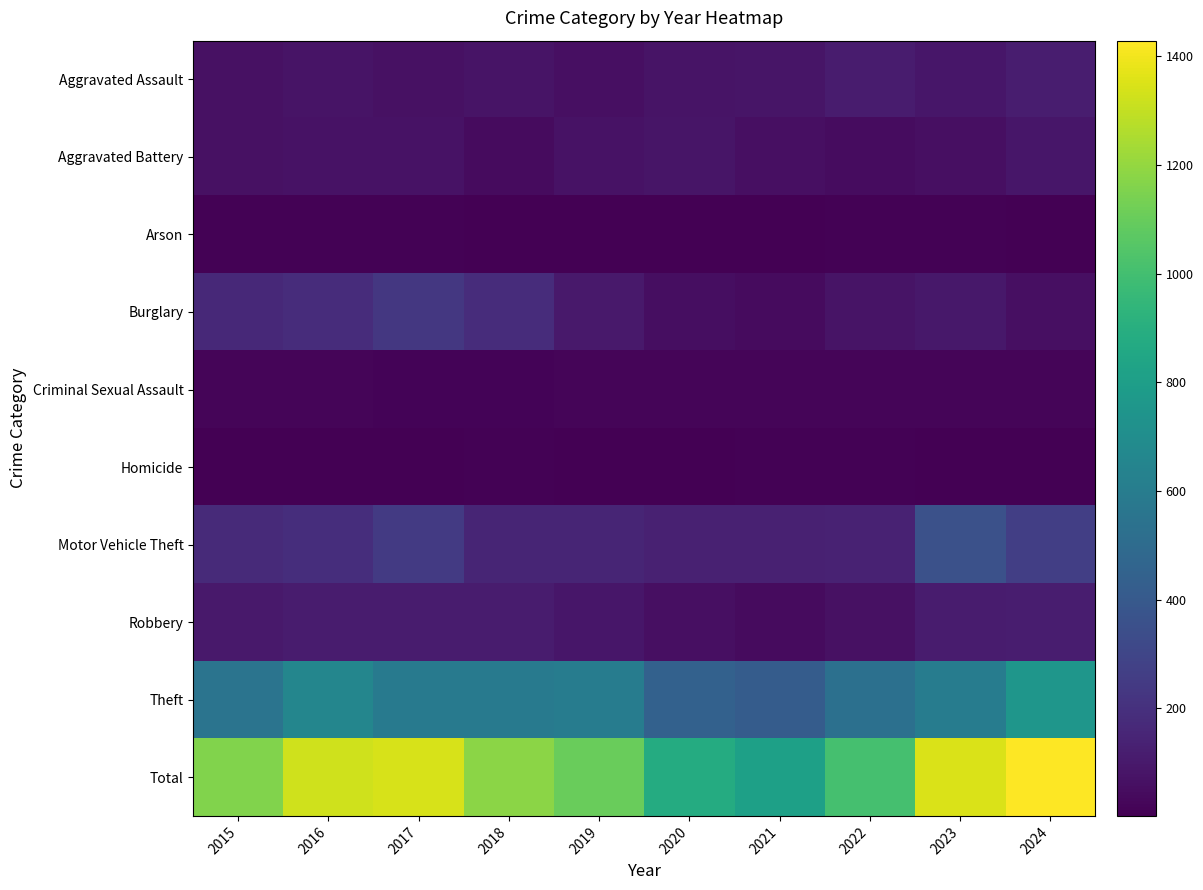

What is the smallest value displayed?

2